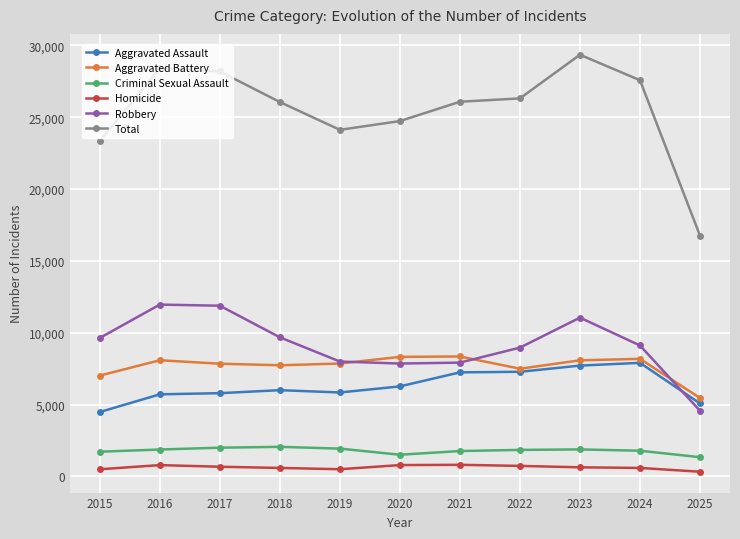

Is this an area chart (filled region under the line)?

No